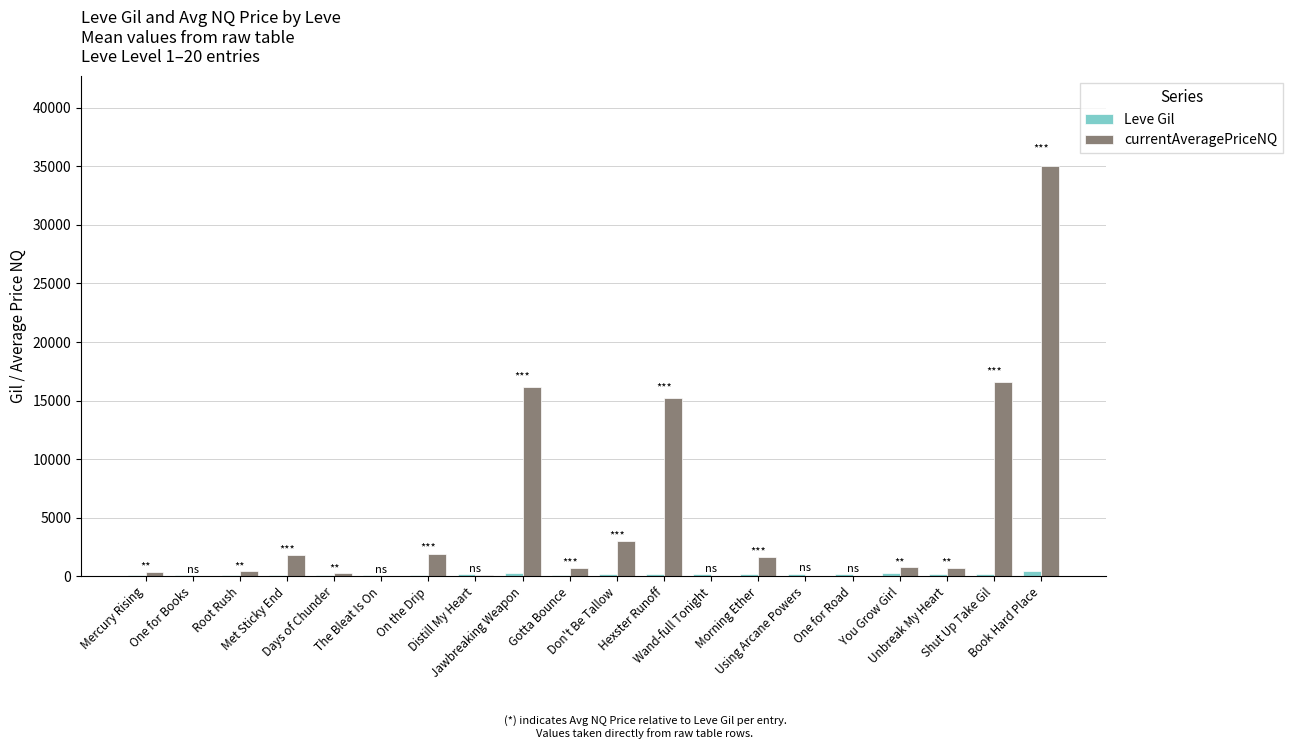

What is the spread (max minus min) of values at Root Rush?

319.7